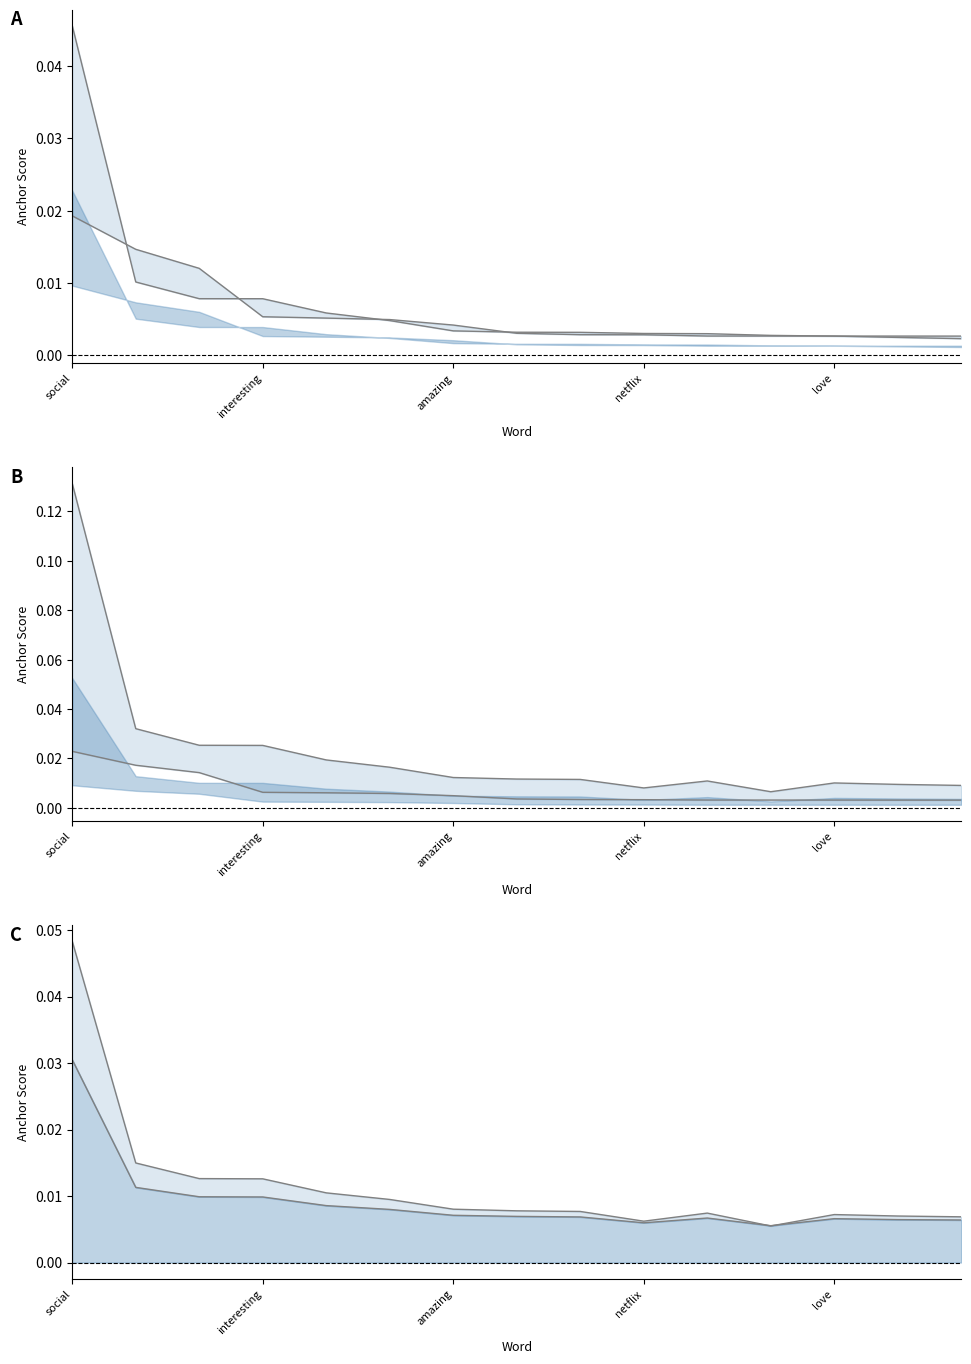

Between 13 and 12, which is larger?

12